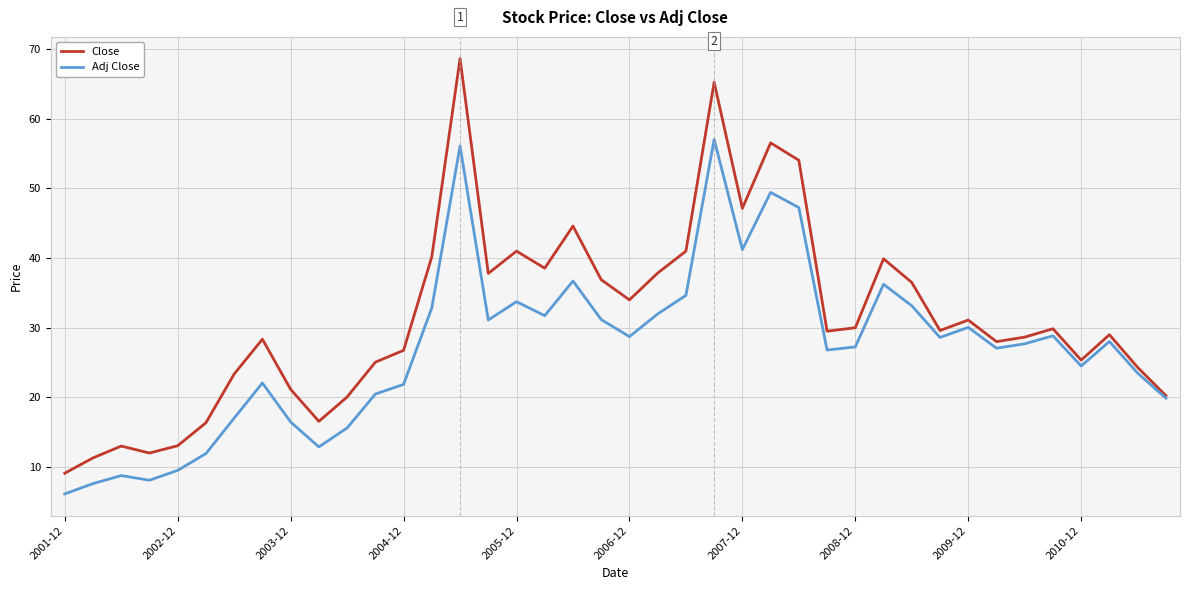

Count the number of categories in the chart.

40